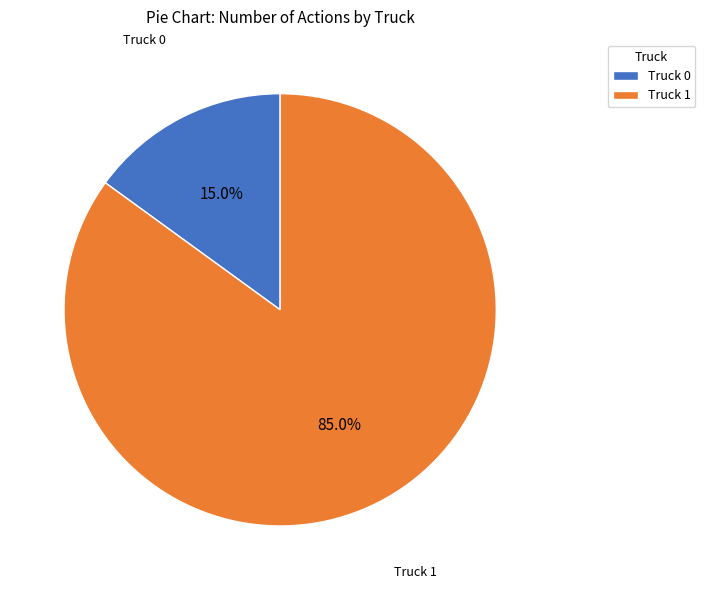

The Truck 1 slice represents 92% of the pie. True or false?

False